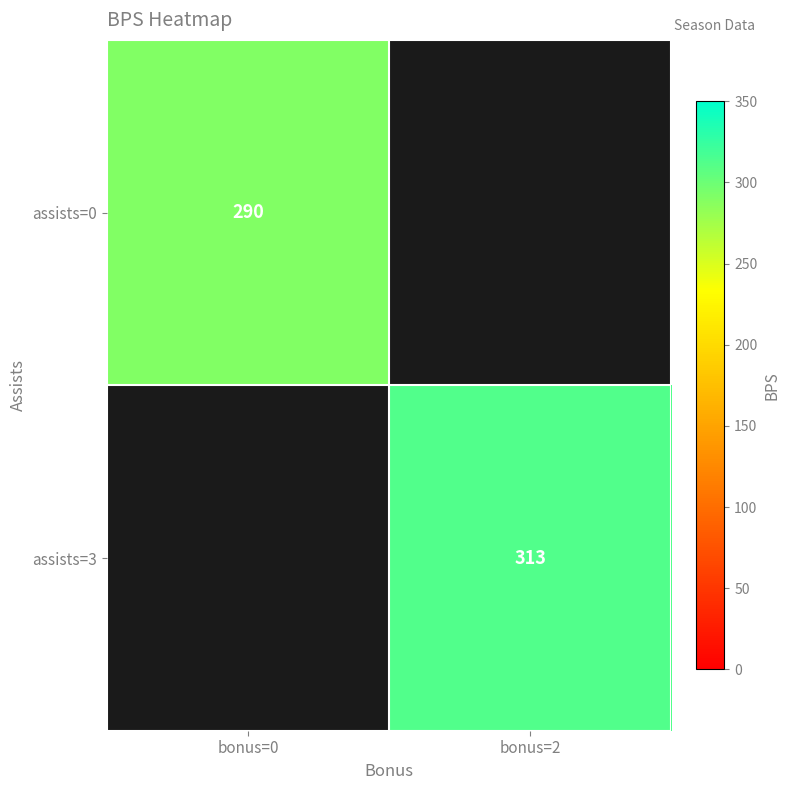

The value of assists=0 at bonus=0 is 93. True or false?

False